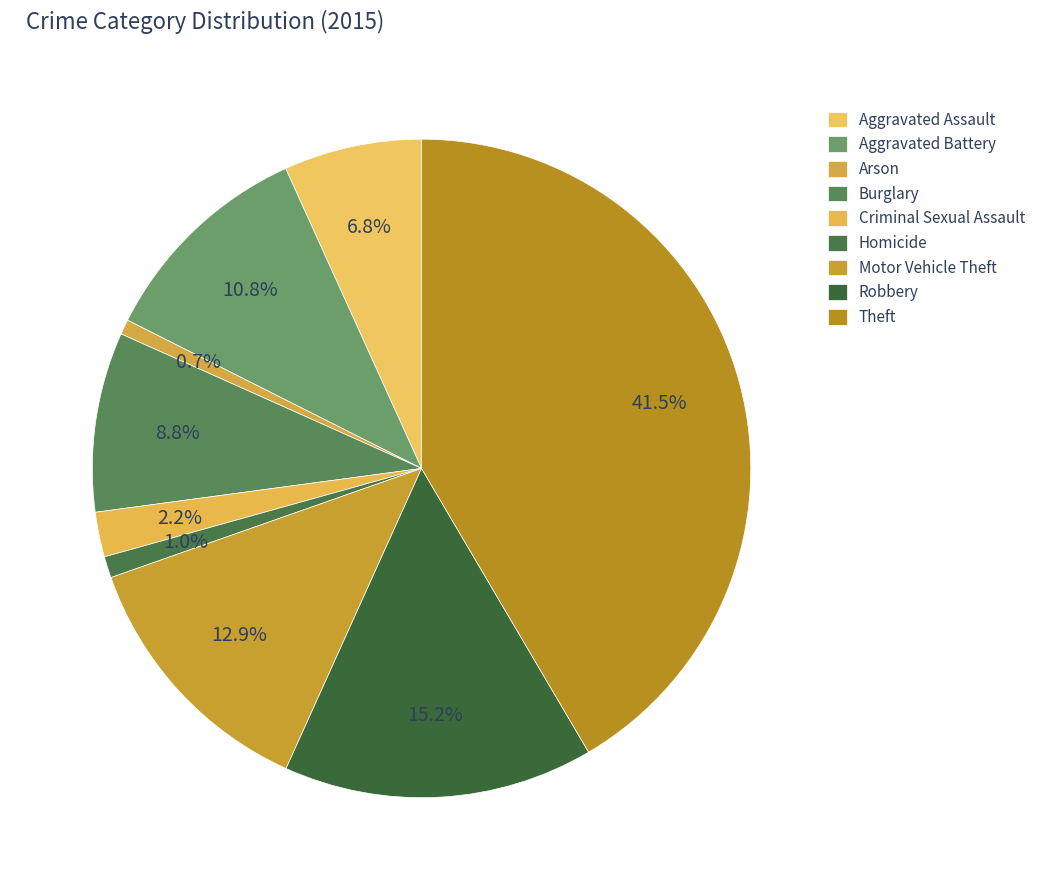

To the nearest percent, what is the difference between the Motor Vehicle Theft and Aggravated Battery slice percentages?

2%